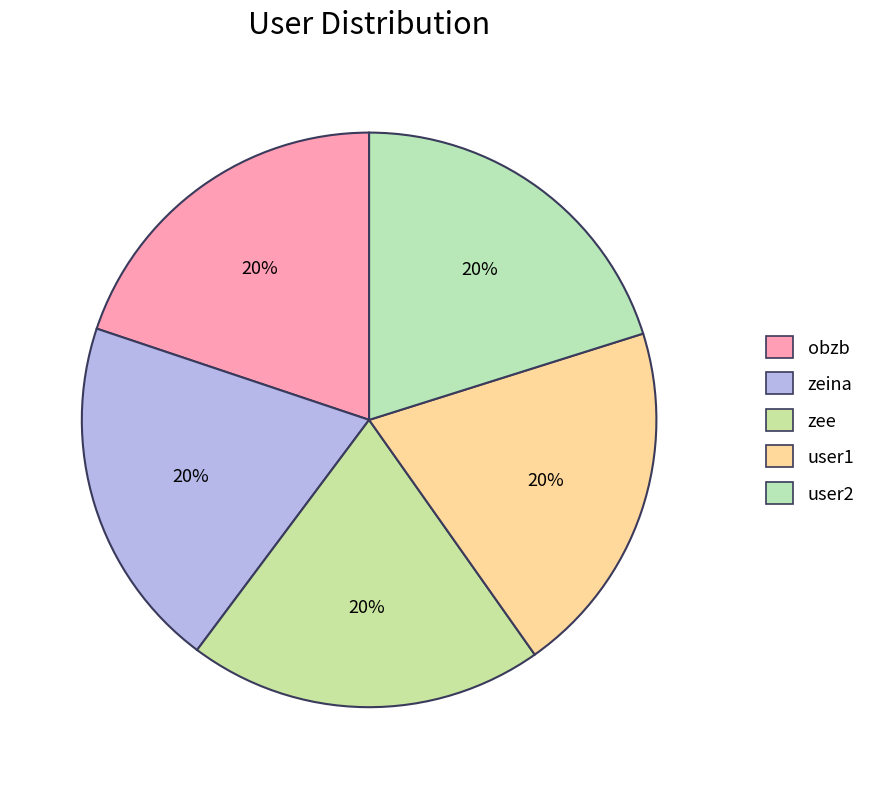

To the nearest percent, what is the combined percentage of user1 and zee?

40%